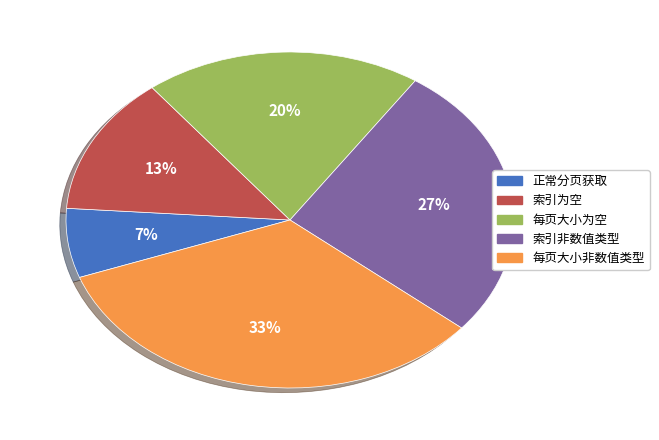

Is there any slice that represents more than half of the pie?

No